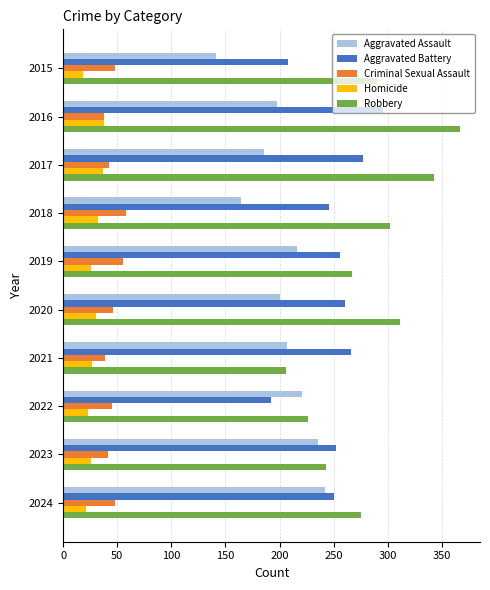

Which series has the widest spread of values?

Robbery